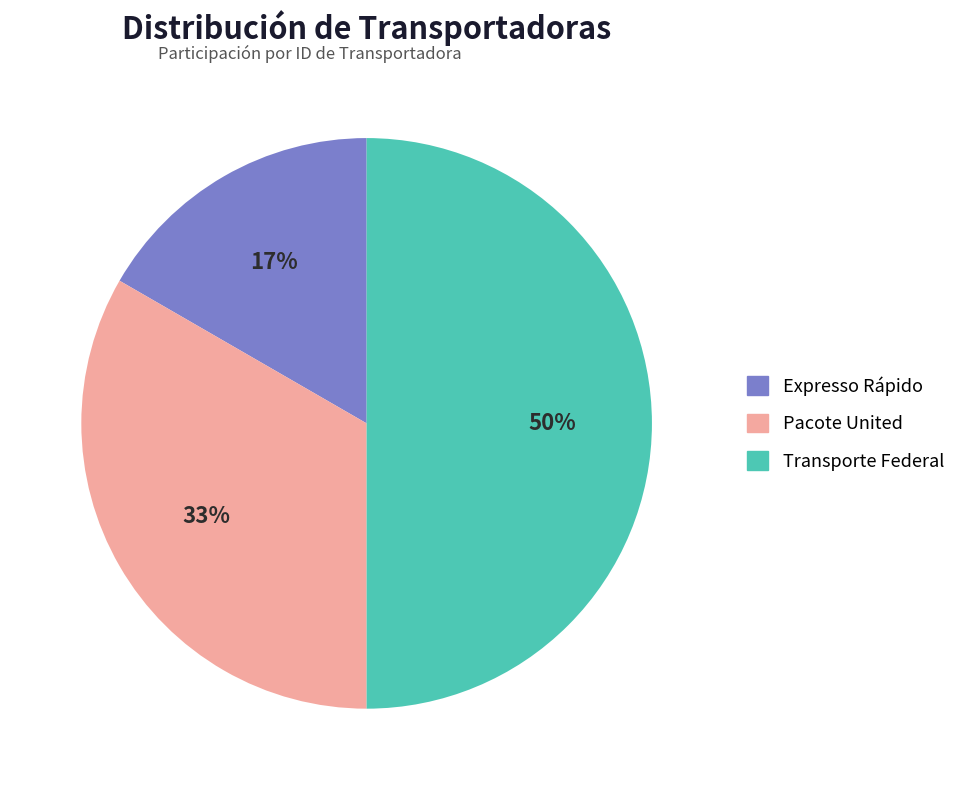

Which slice is the largest?

Transporte Federal